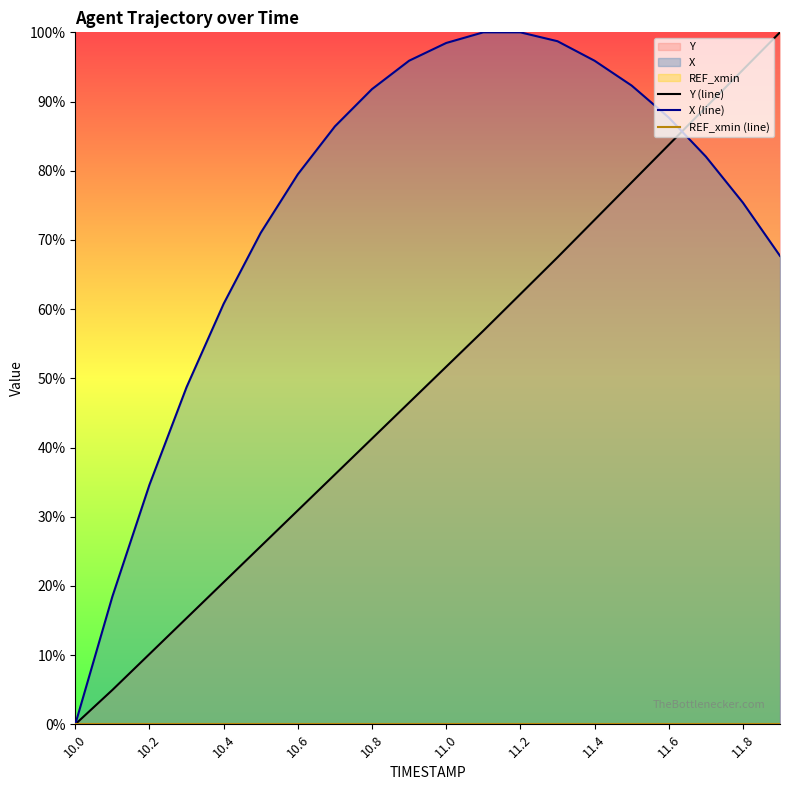

The value of X (line) at 10.2 is 8.1. True or false?

False